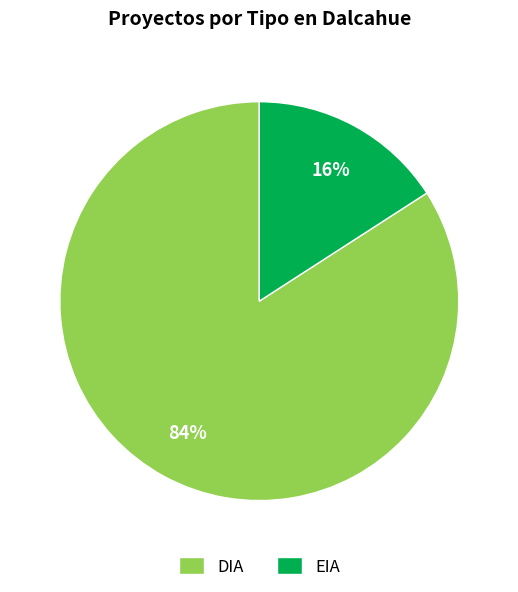

Count the number of slices in the pie.

2